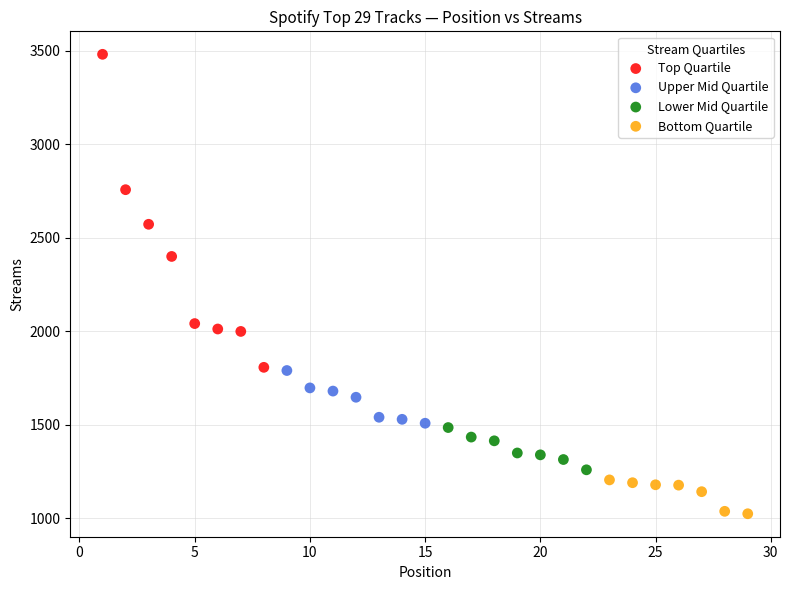

Which series contains the highest Y value?

Top Quartile